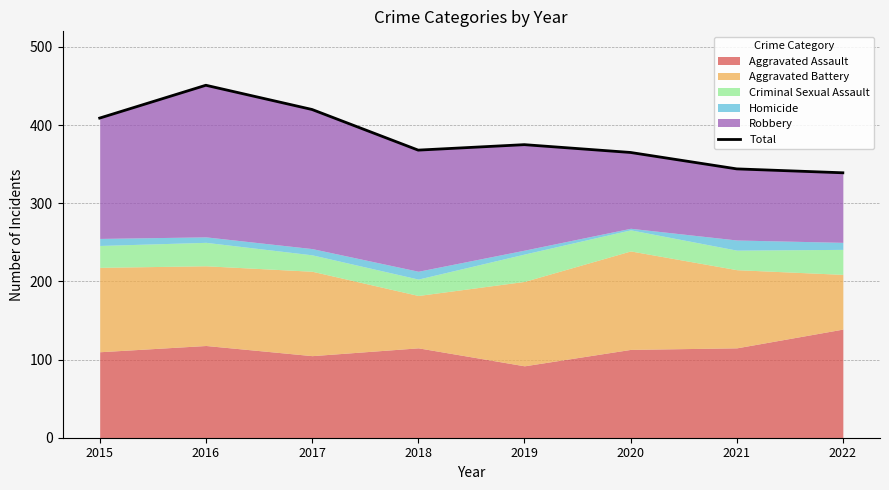

What is the average value?

384